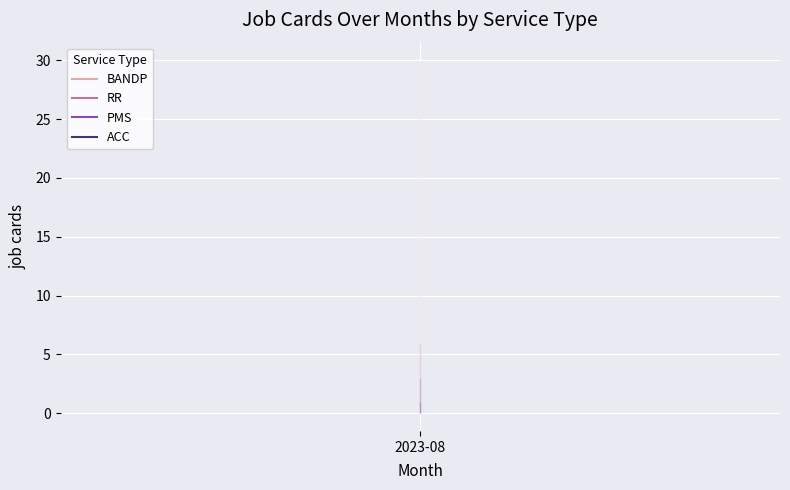

What is the difference between the maximum and minimum values in the PMS series?

4